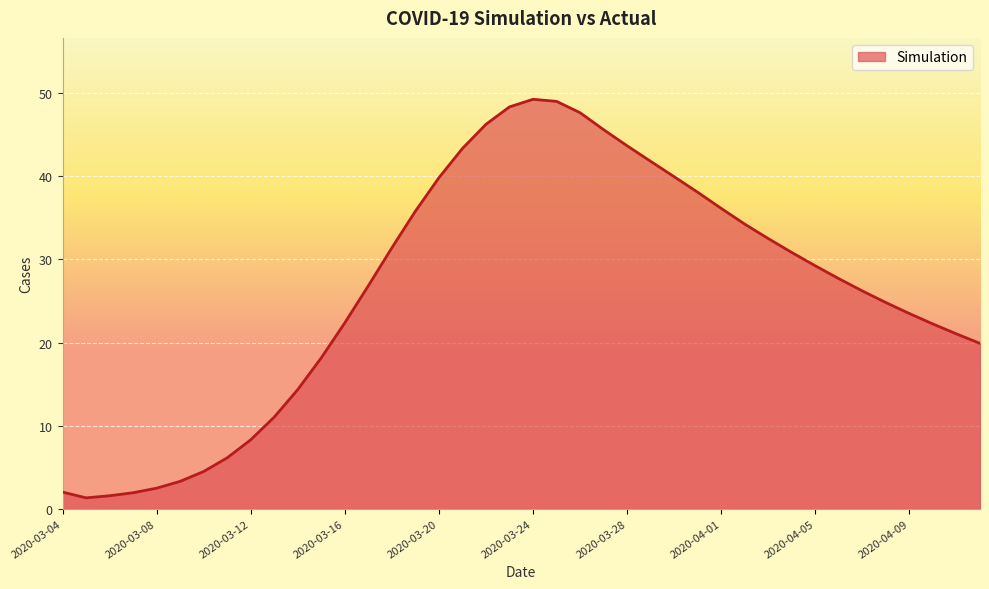

What is the sum of all values?

1052.6